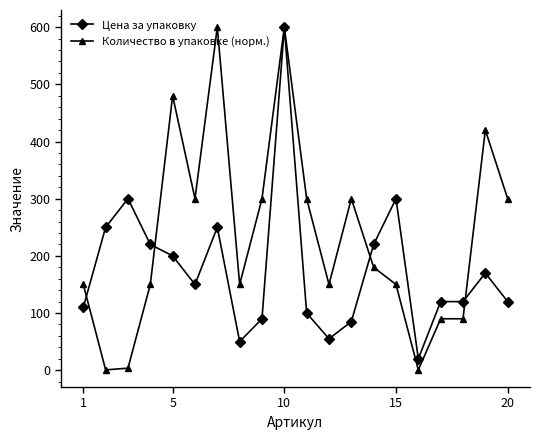

Rank the series by their average value, from highest to lowest.

Количество в упаковке (норм.), Цена за упаковку